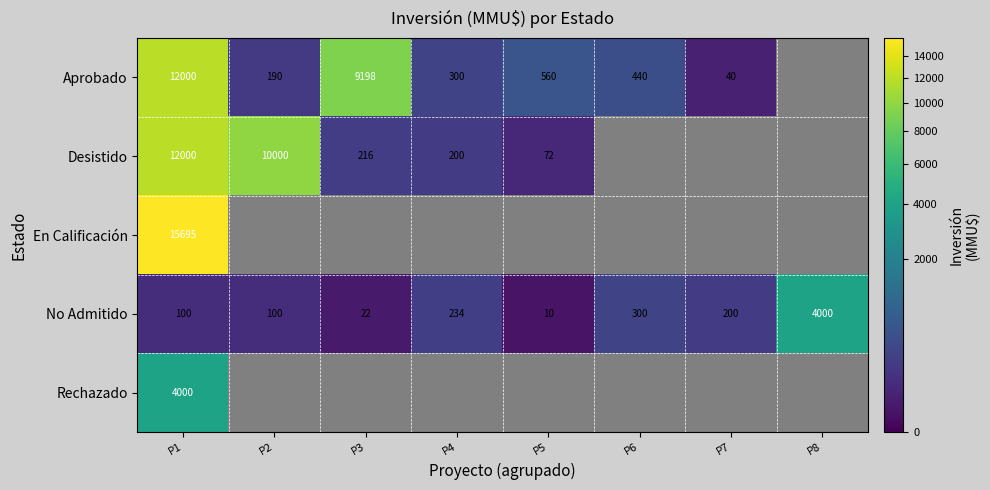

What is the difference between the highest and lowest values at P7?

160.0